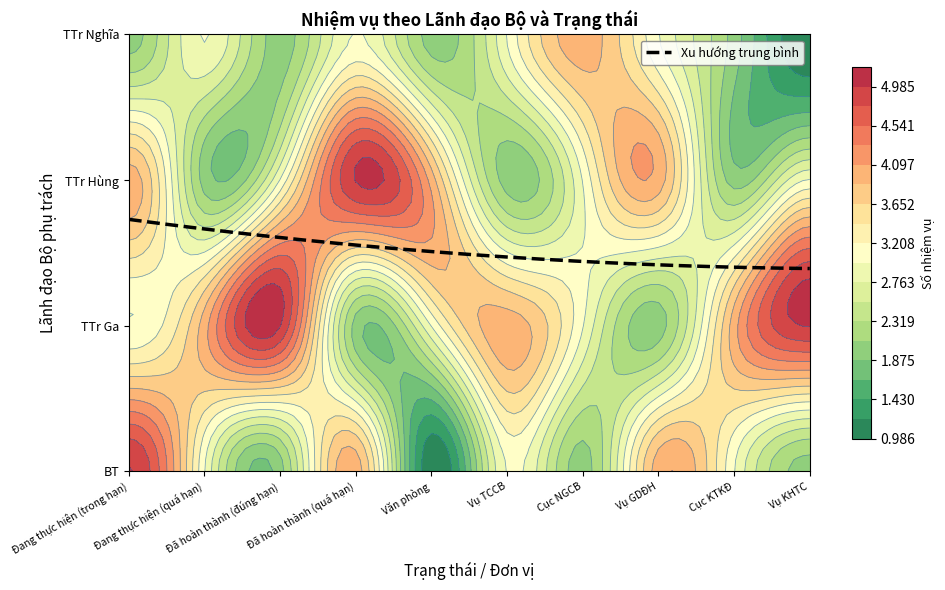

Which series has the largest total across all categories?

TTr Ga